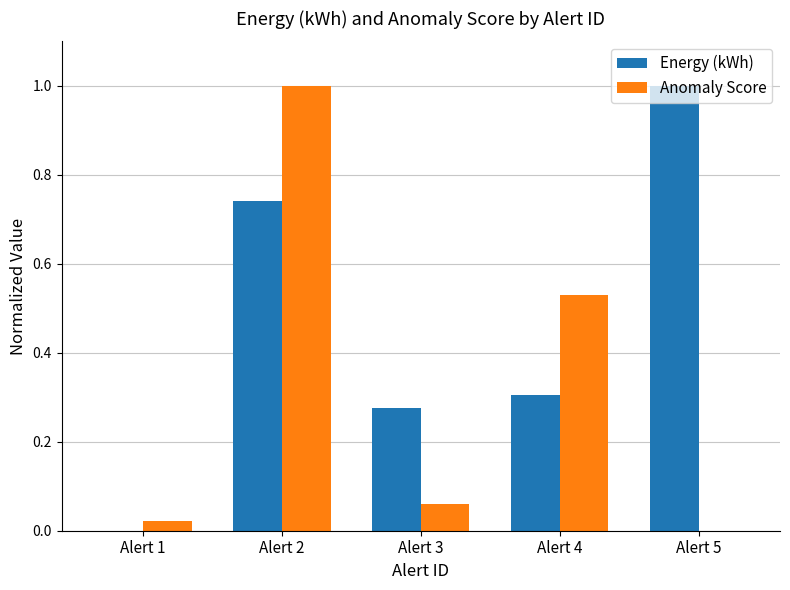

At which category is the sum across all series the highest?

Alert 2